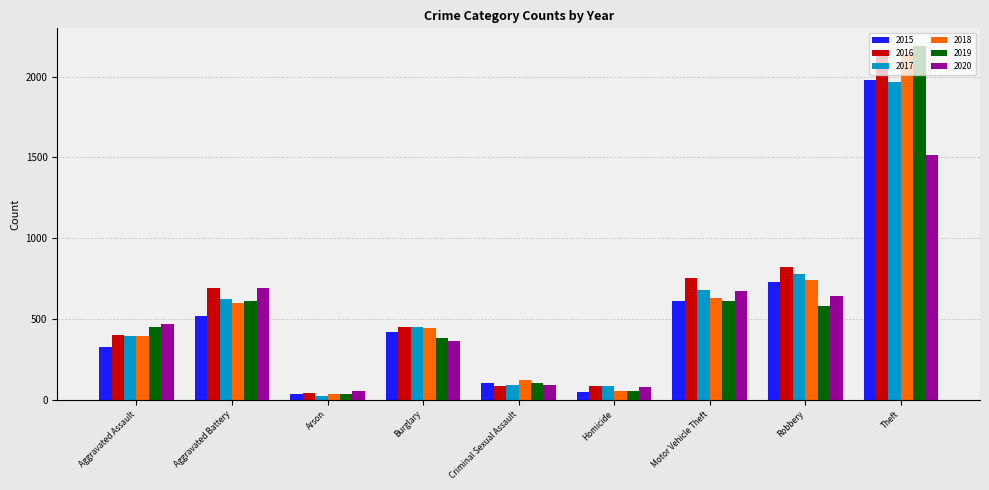

What value does the 2017 series have at Burglary, to the nearest 100?

500